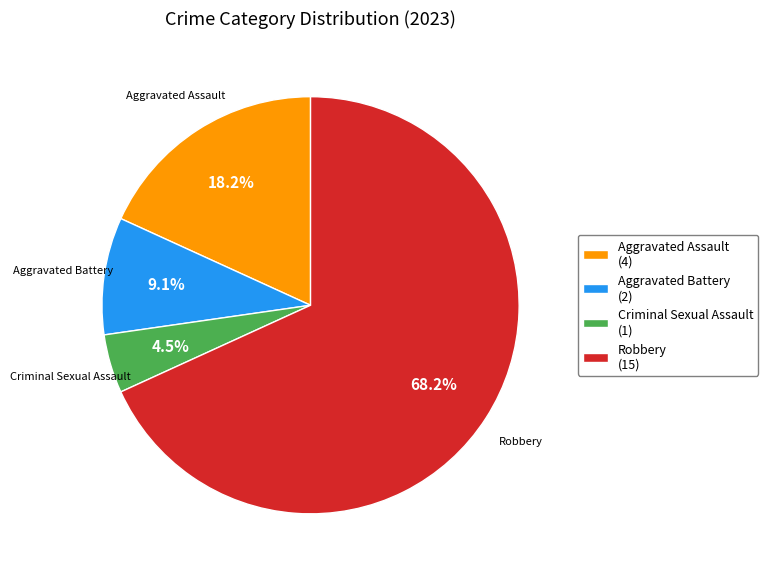

Is the sum of Aggravated Assault and Aggravated Battery greater than half?

No